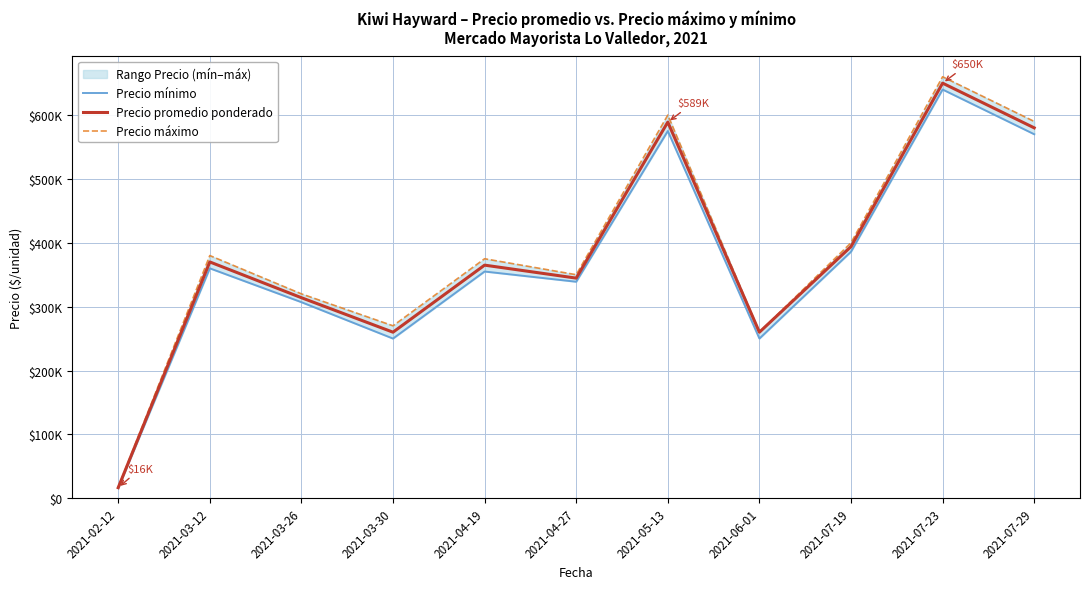

How many data points in Precio promedio ponderado are less than 365000?

5